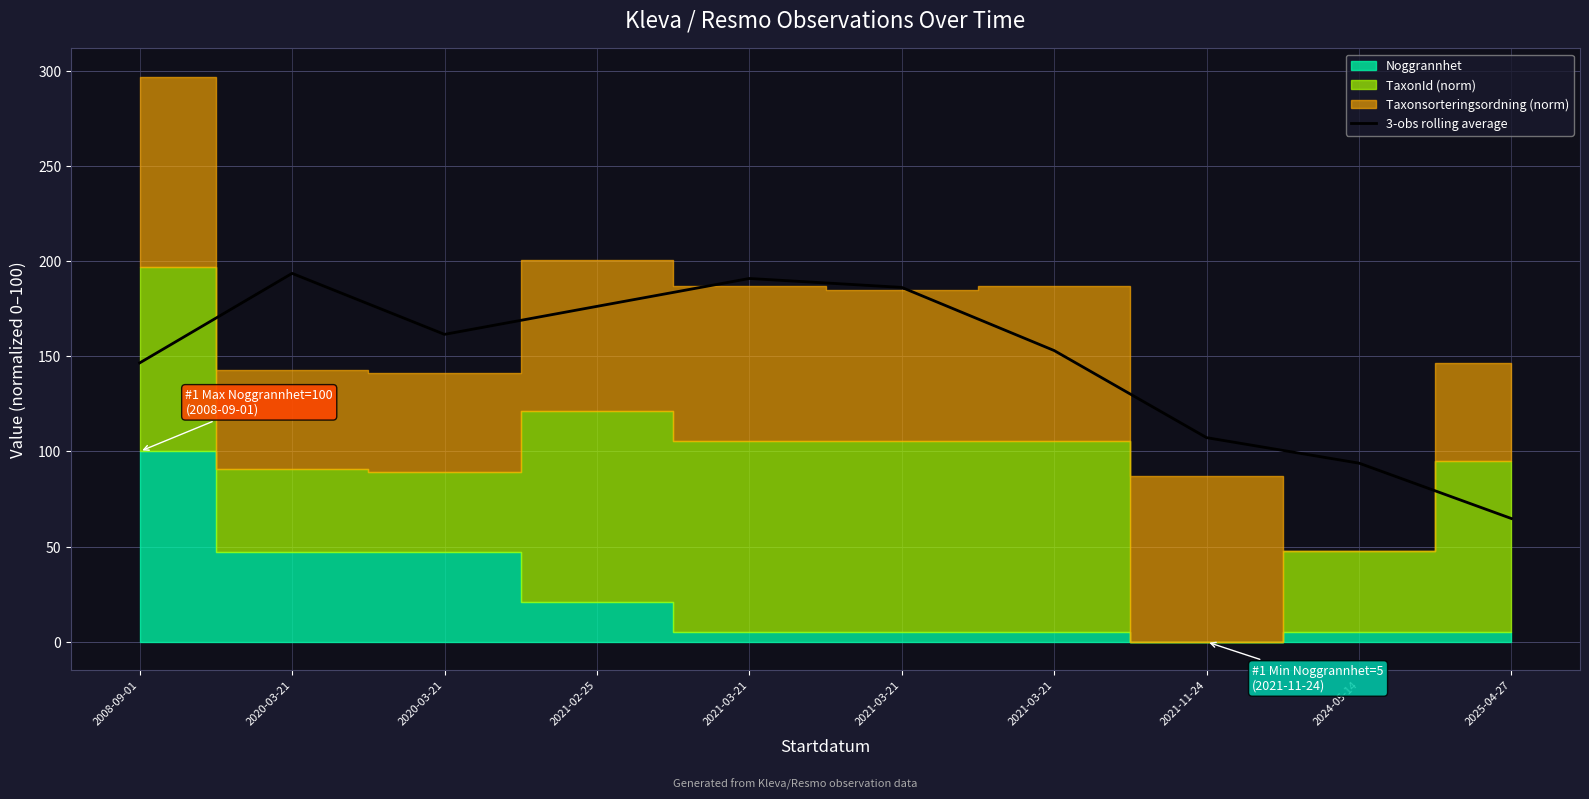

What is the smallest value displayed?

64.8